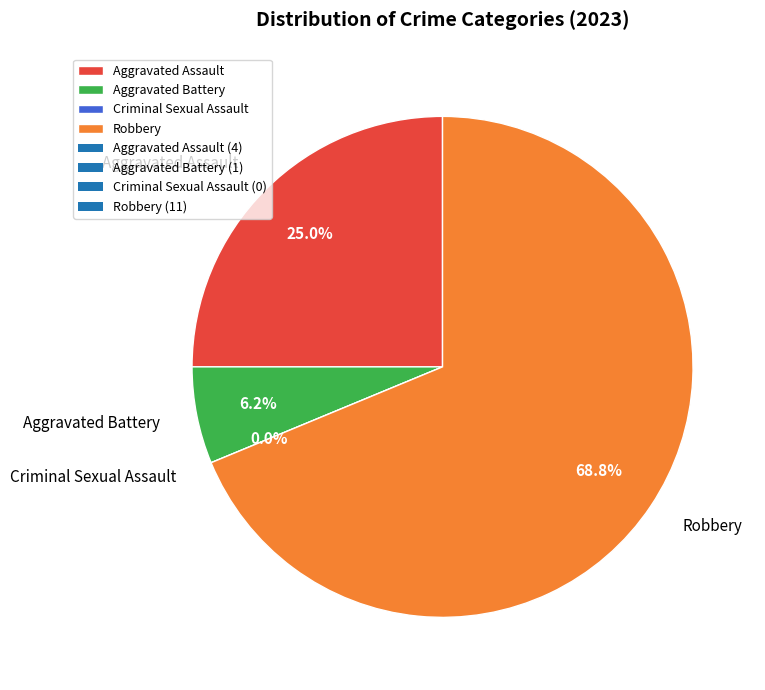

What is the largest slice in the pie chart?

Robbery